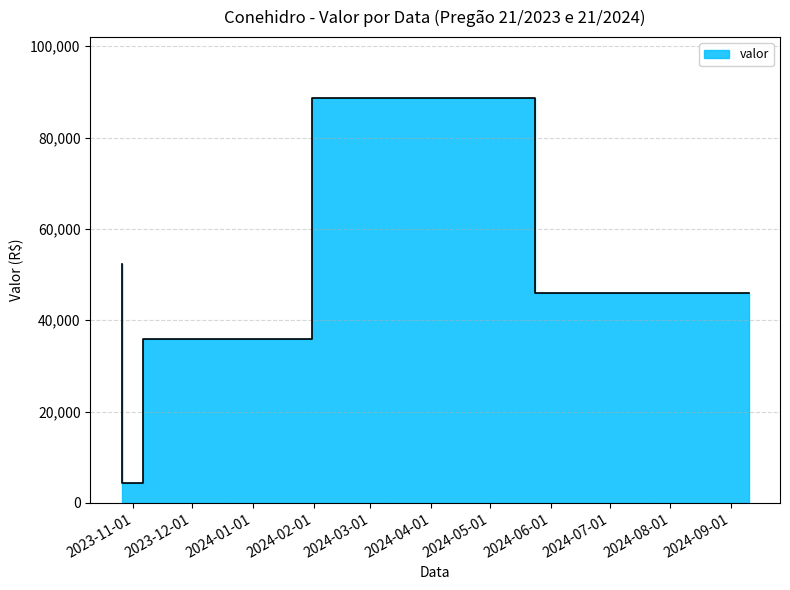

What is the change in value from 2023-11-06 to 2024-05-24?

+84335.1